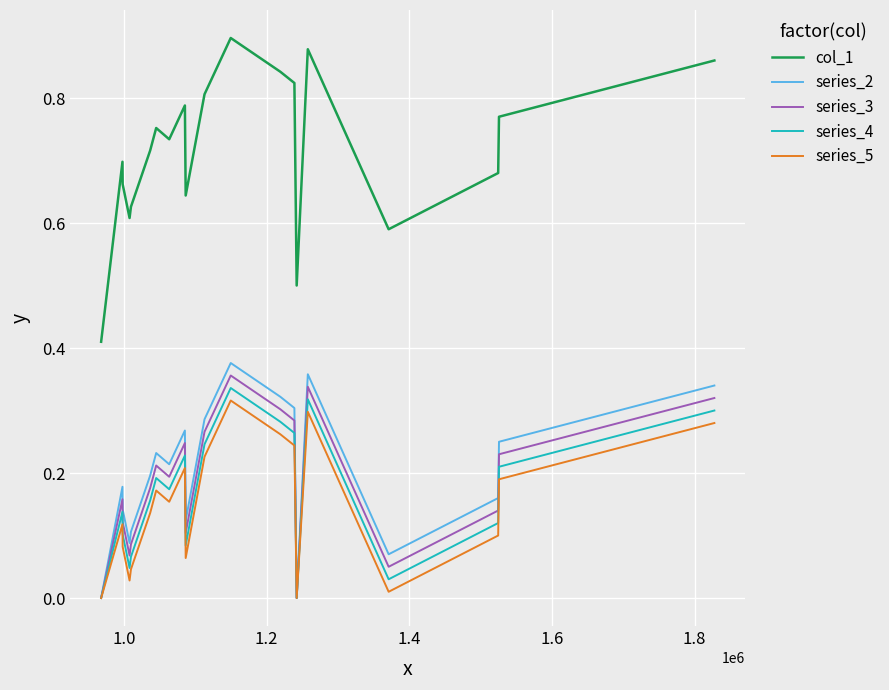

True or false: series_3 and col_1 intersect in this chart.

False